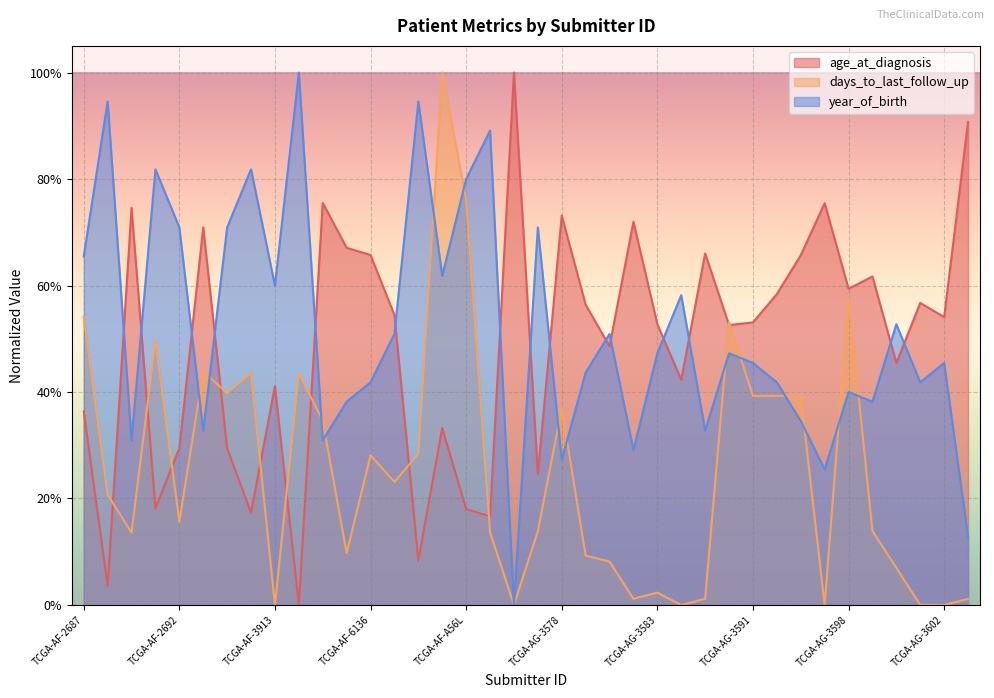

How many times do age_at_diagnosis and days_to_last_follow_up cross each other?

11